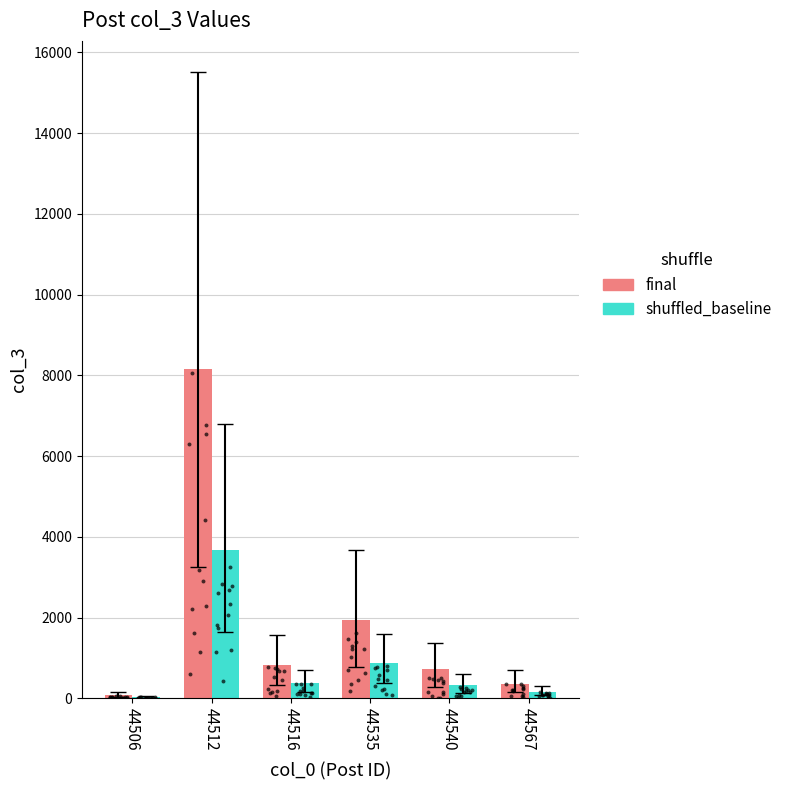

Which series has the largest total across all categories?

final